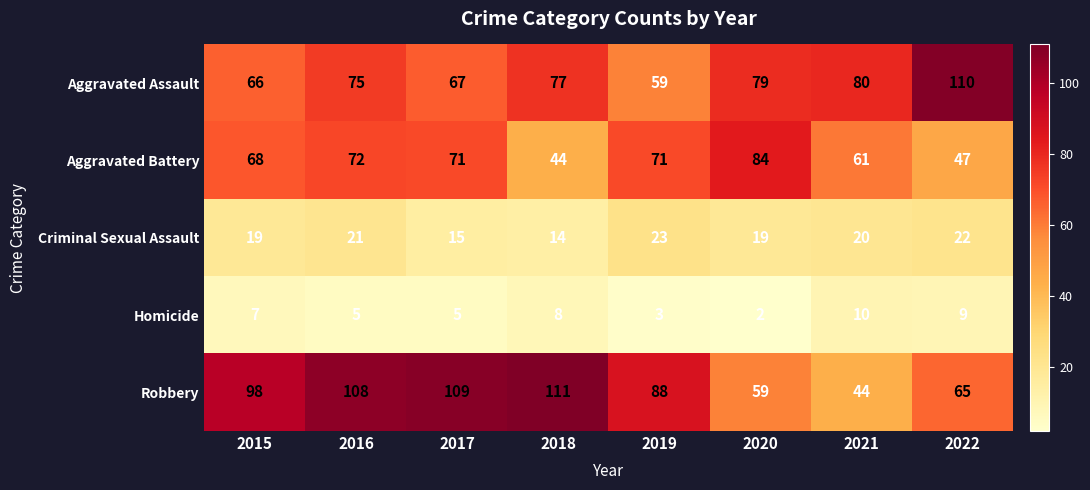

True or false: Aggravated Assault has a value of 39 at 2018.

False